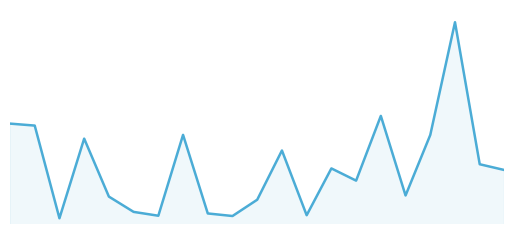

What is the value of the 13th point from the left?

1161100